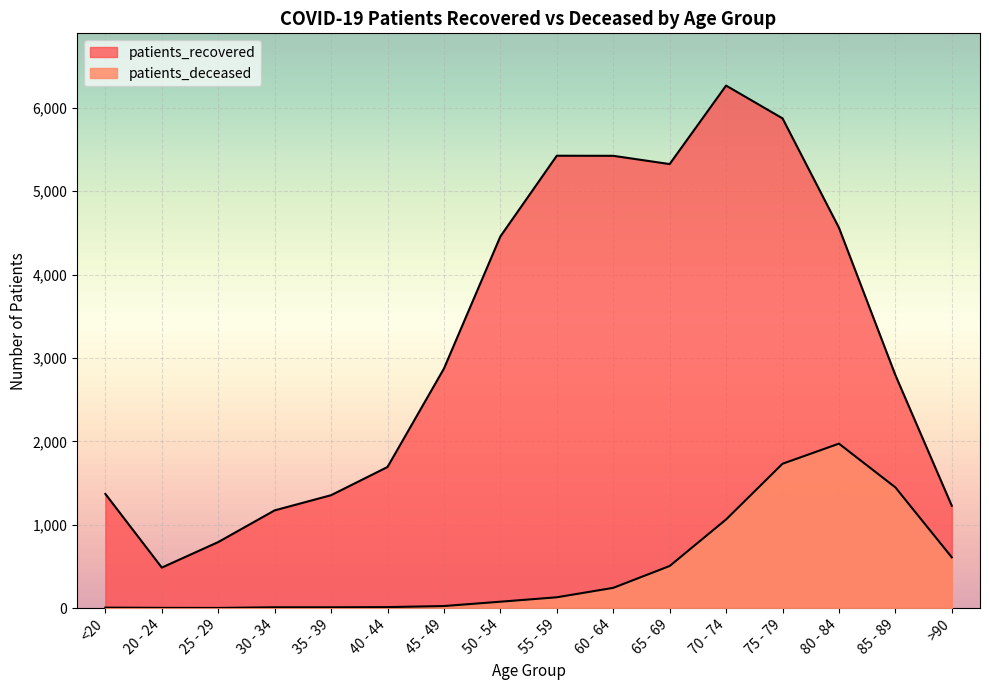

Read the patients_deceased value at 20 - 24.

3